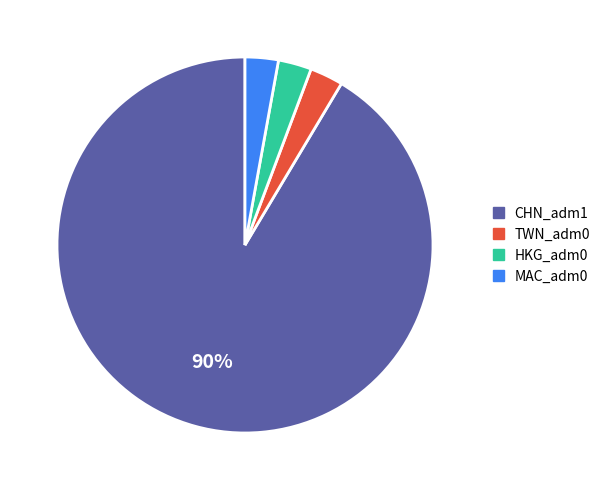

What percentage do MAC_adm0 and TWN_adm0 together represent?

5.7%